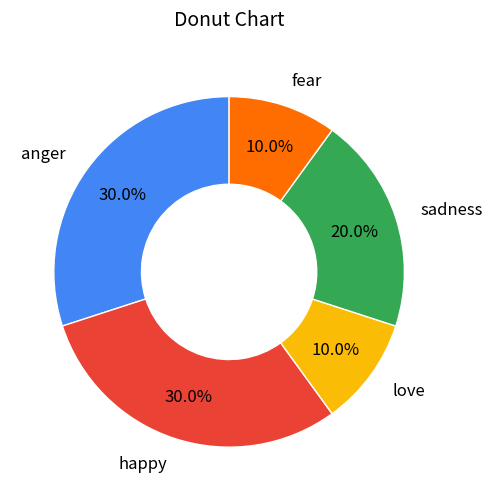

To the nearest percent, what is the combined percentage of sadness and love?

30%